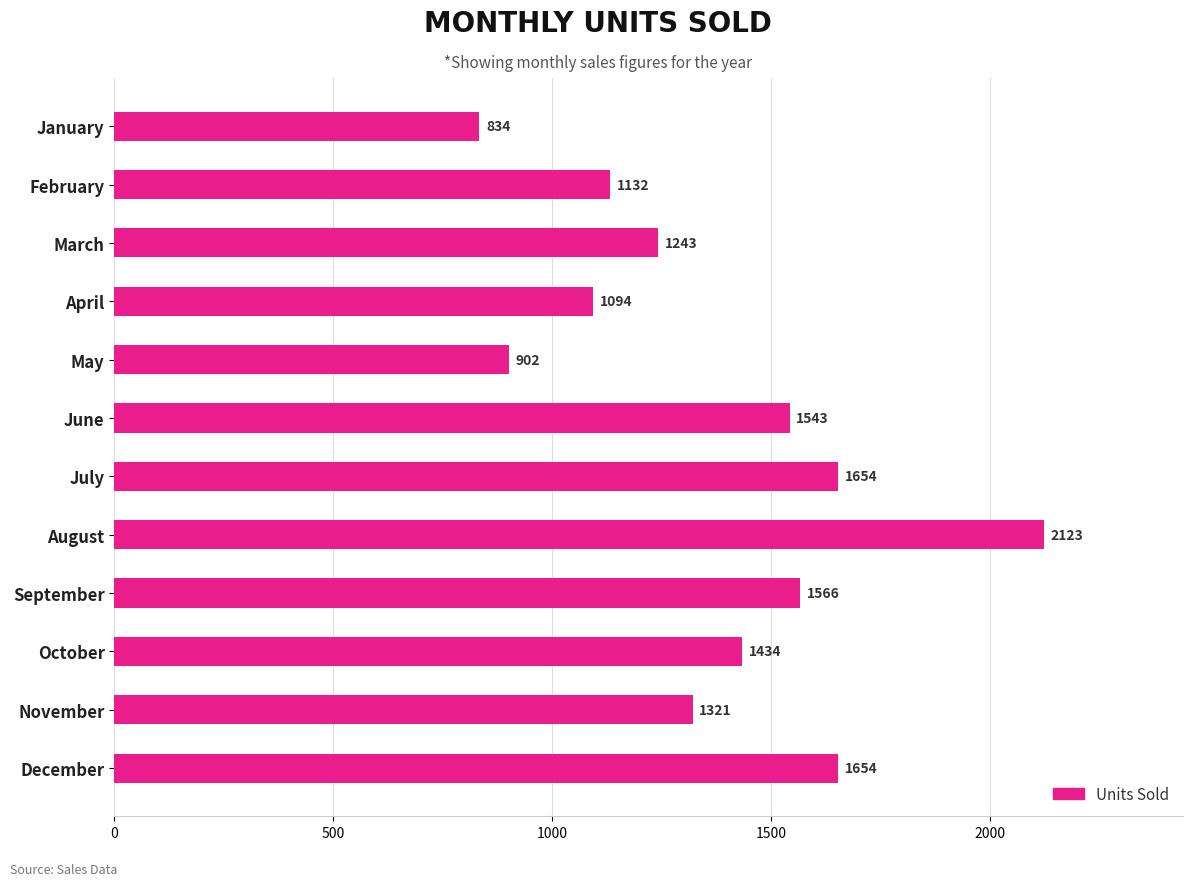

Reading bottom to top, list all the values displayed in this chart.

December=1654	November=1321	October=1434	September=1566	August=2123	July=1654	June=1543	May=902	April=1094	March=1243	February=1132	January=834